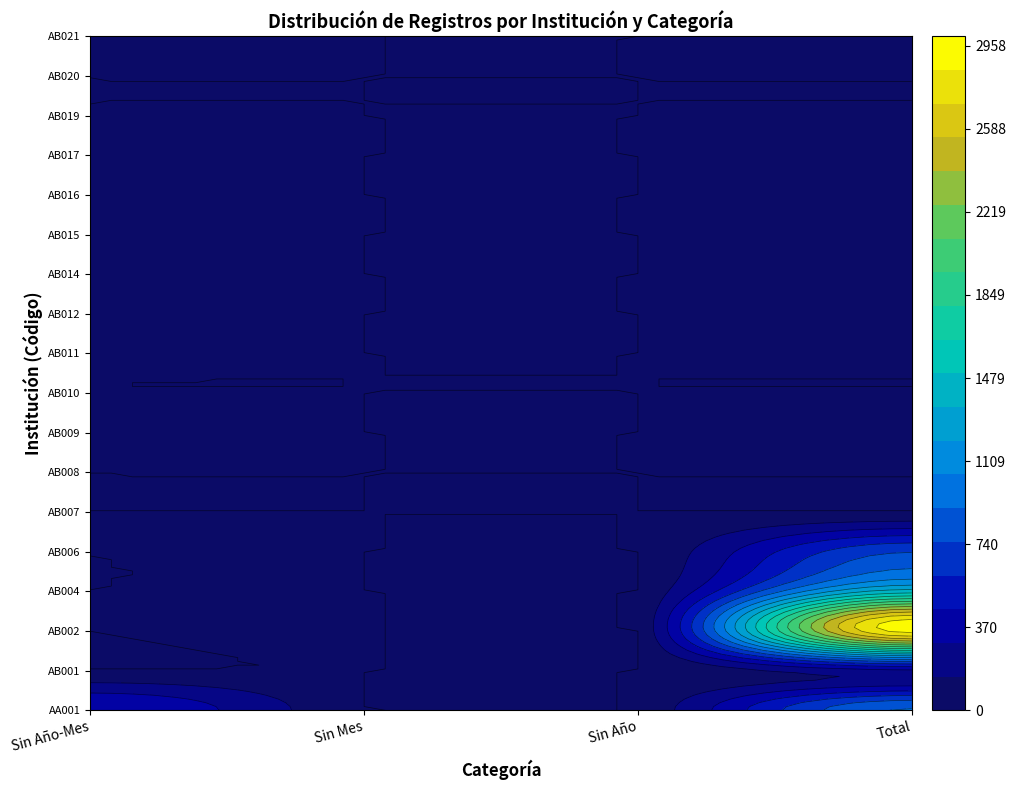

The value of AB004 at 2 is 0. True or false?

True